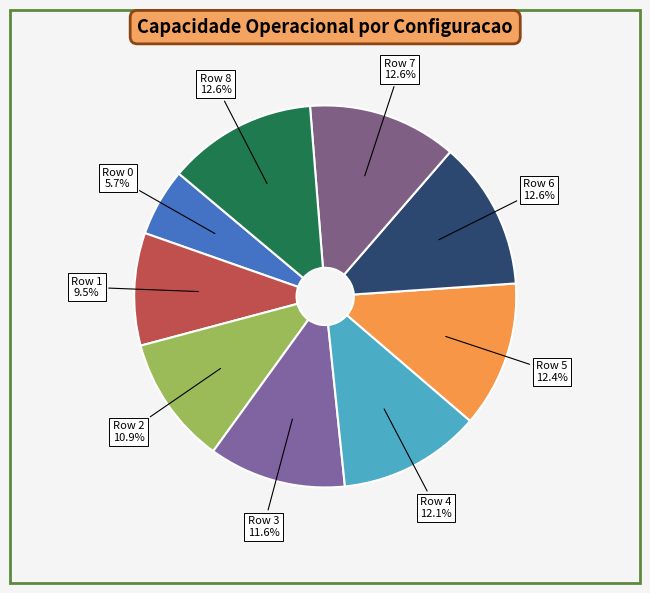

What portion of the pie excludes Row 6?

87.4%